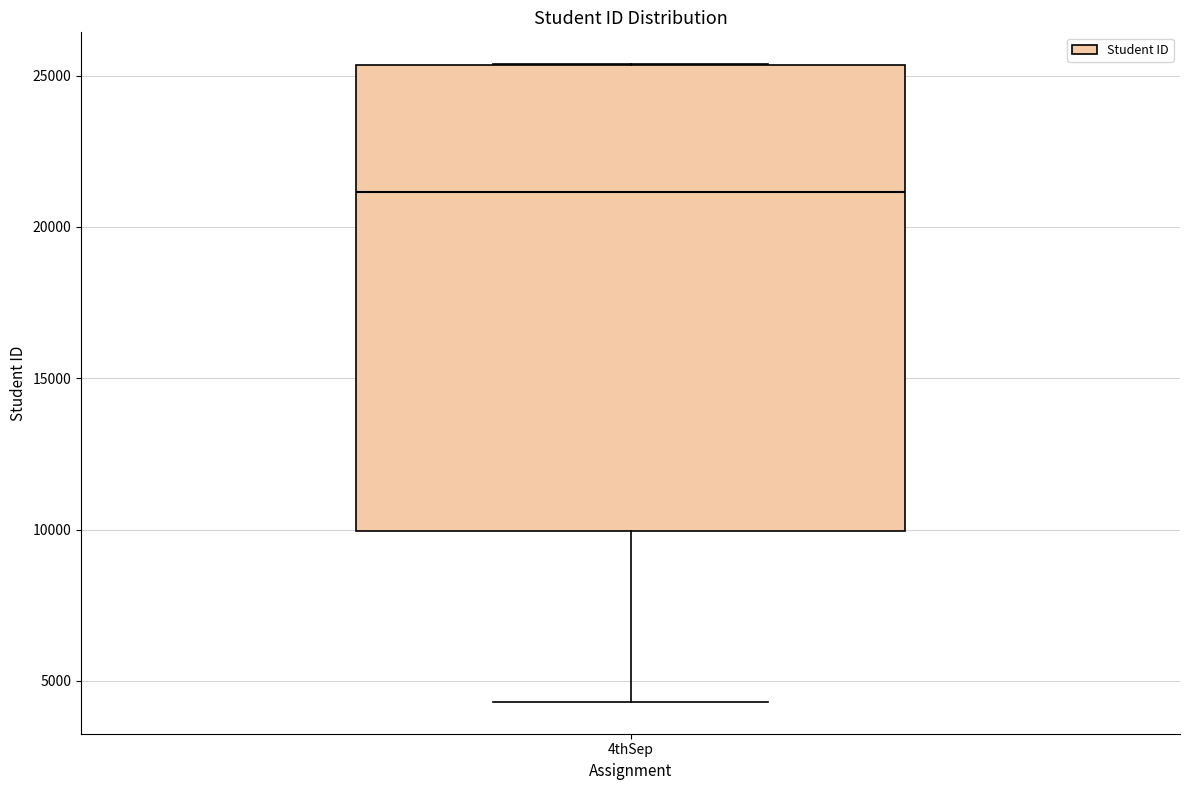

Read this box plot against the y-axis: the position of the median line, the range covered by the box, and the ends of both whiskers. The values are not printed on the chart, so give them approximately, as read against the axis.

median 21000, box 10000 to 25500, whiskers 4500 to 25500